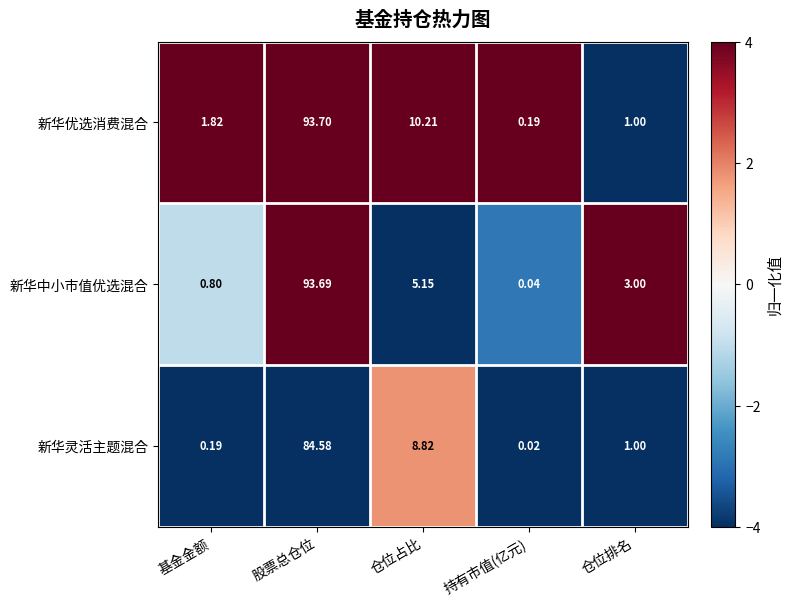

Which label corresponds to the largest value in the chart?

股票总仓位